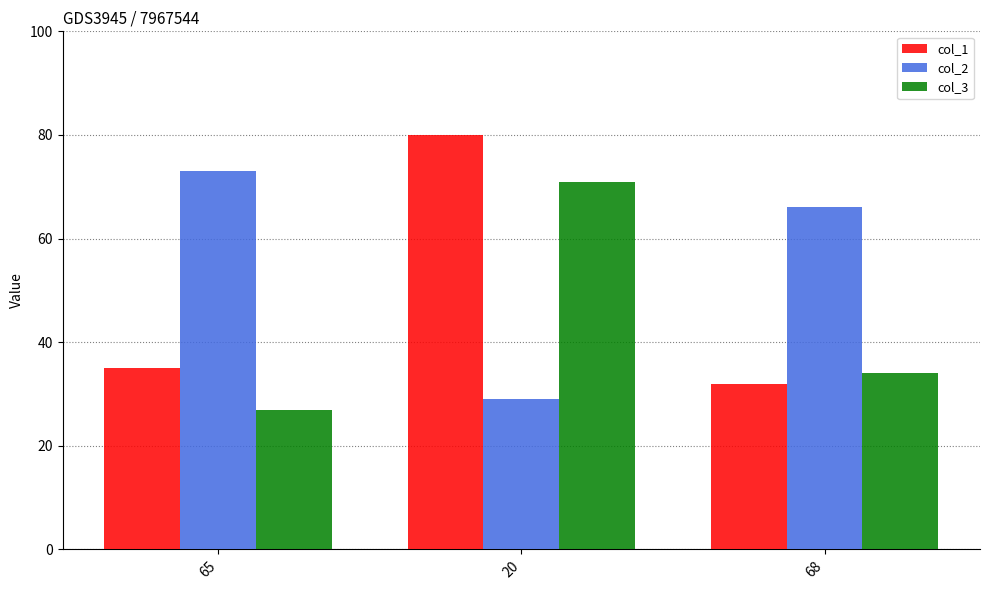

Rank the series by their average value, from highest to lowest.

col_2, col_1, col_3